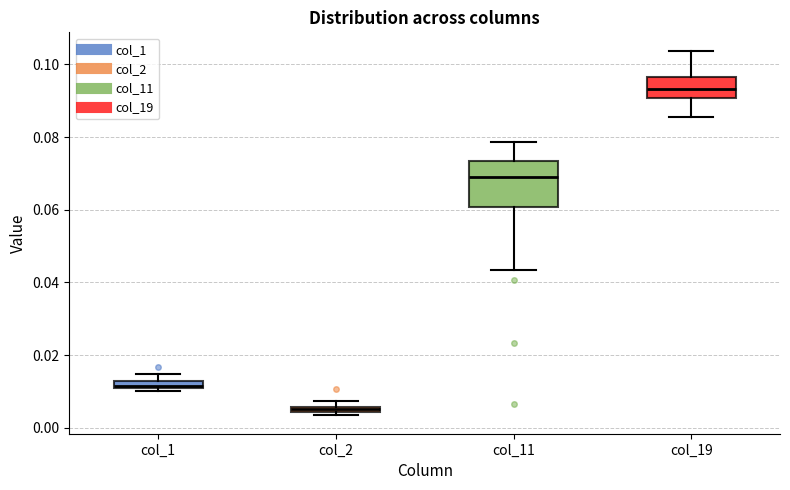

Which box is the tallest, from its lower edge to its upper edge?

col_11